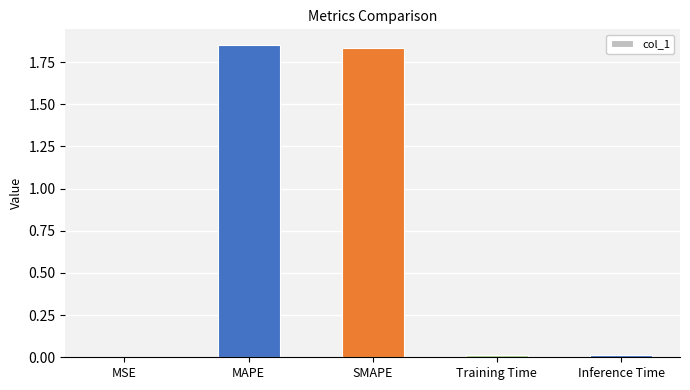

Between MAPE and Inference Time, which is larger?

MAPE